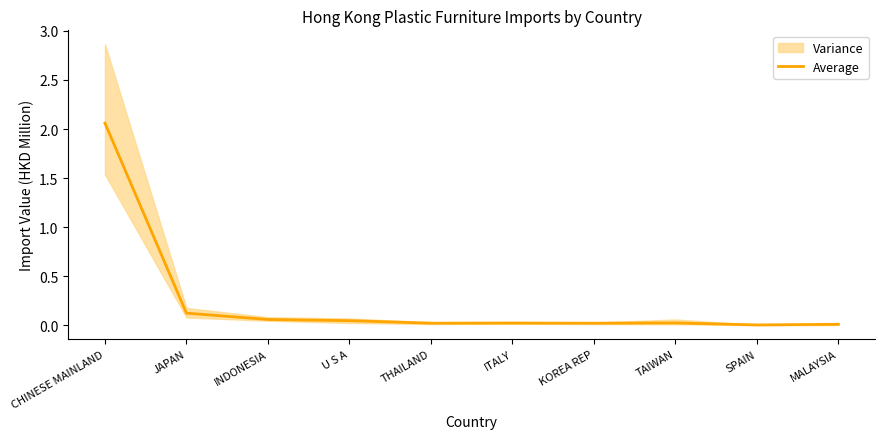

True or false: the data shows 0.0 at ITALY.

True